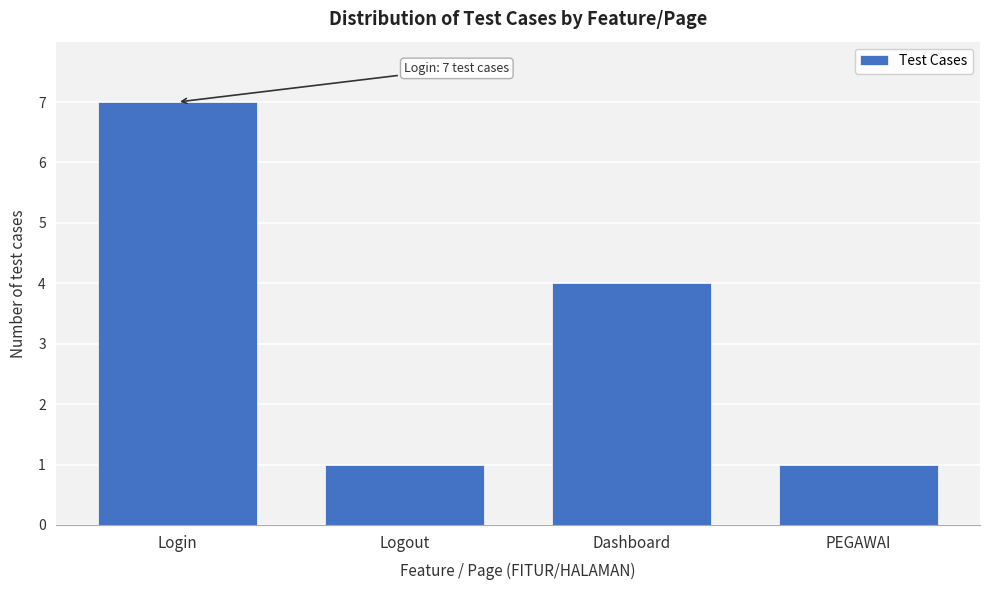

Reading left to right, what are all the values shown in this chart?

7	1	4	1